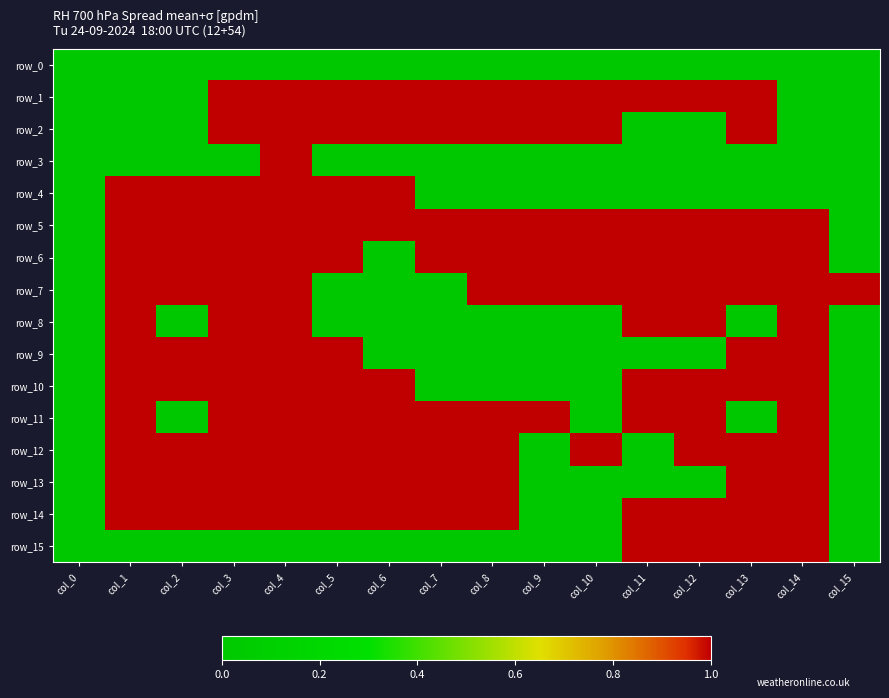

The row_3 series shows 0 at col_10. True or false?

True